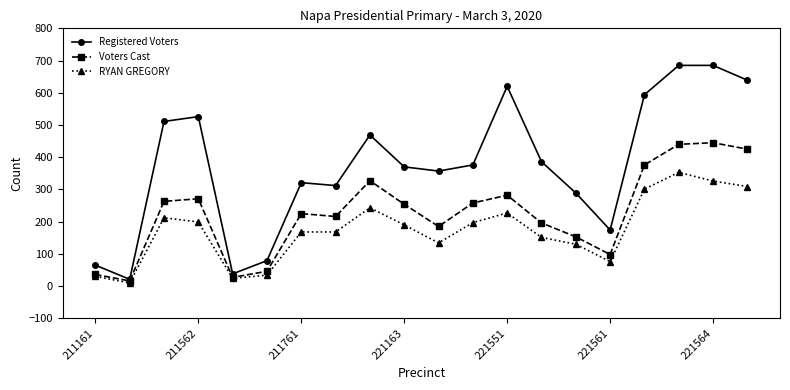

List the series in order of their peak value, lowest first.

RYAN GREGORY, Voters Cast, Registered Voters